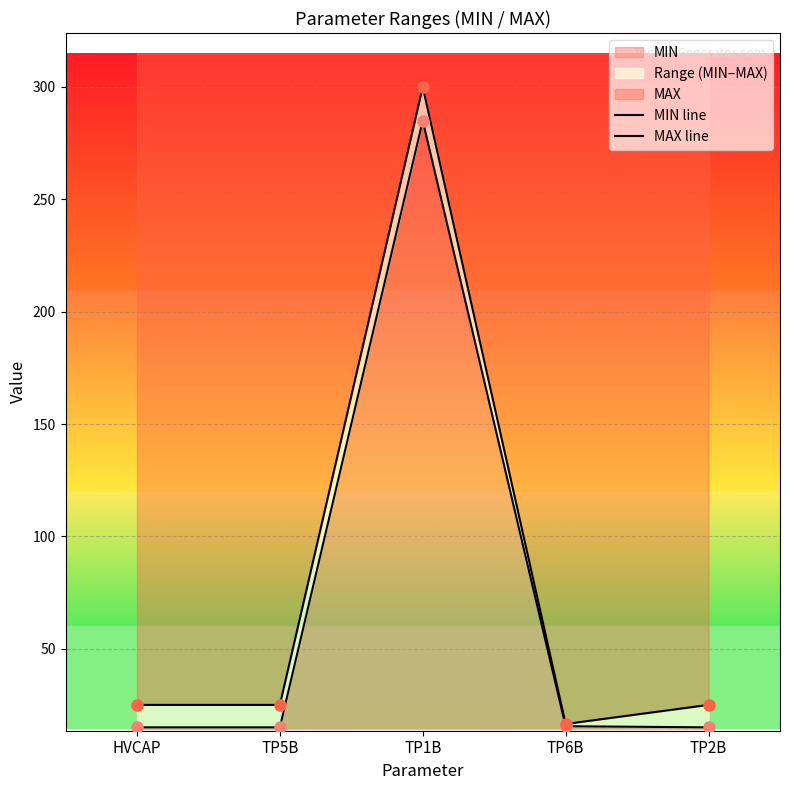

The MAX line series shows 5.8 at TP5B. True or false?

False